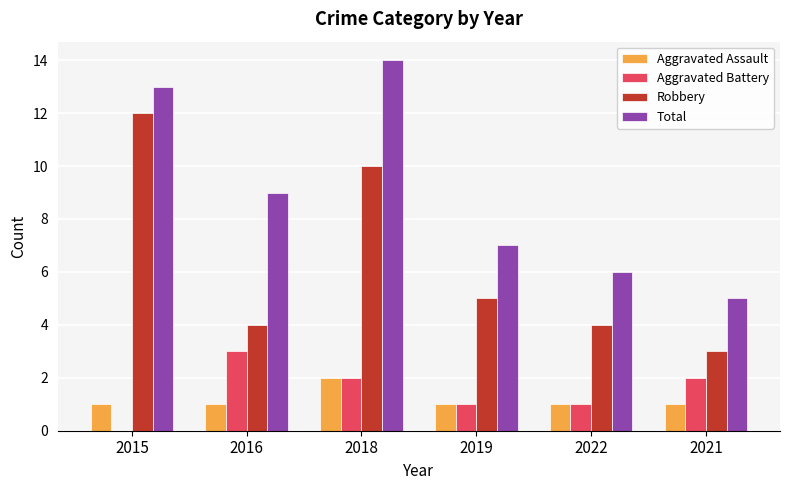

What are all the series names shown in the legend?

Aggravated Assault, Aggravated Battery, Robbery, Total